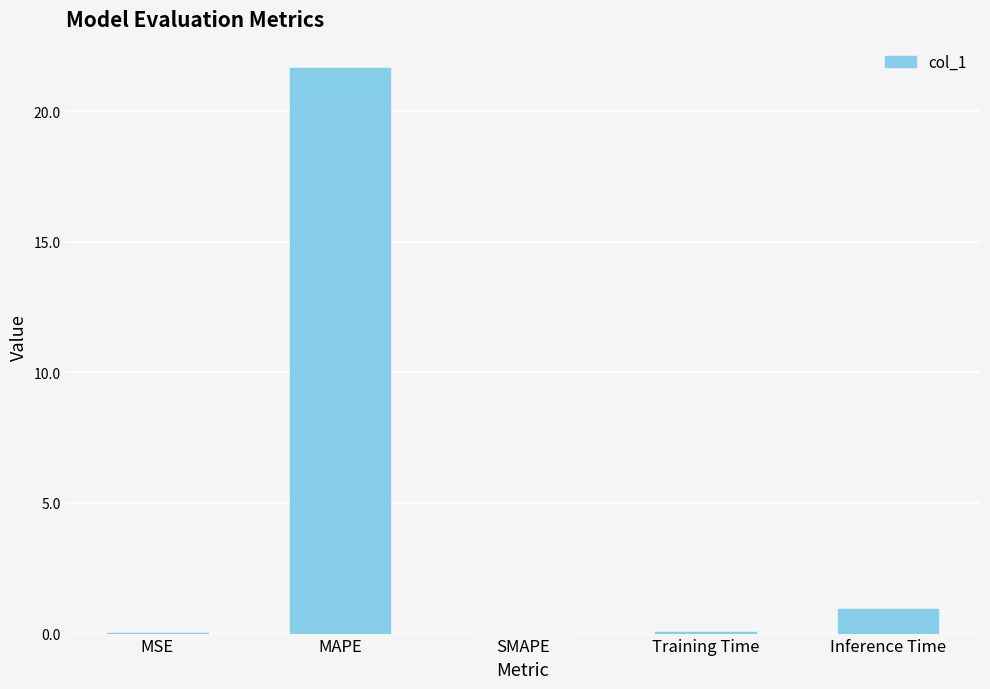

True or false: the data shows 33.0 at MAPE.

False